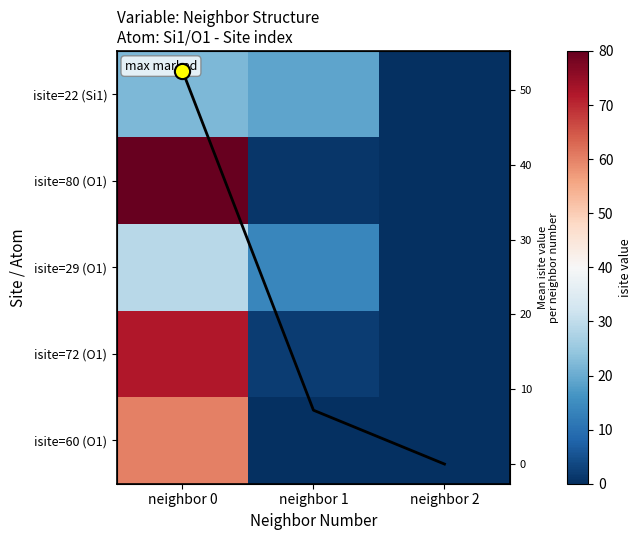

What is the difference between the maximum and minimum values in the isite=80 (O1) series?

80.0